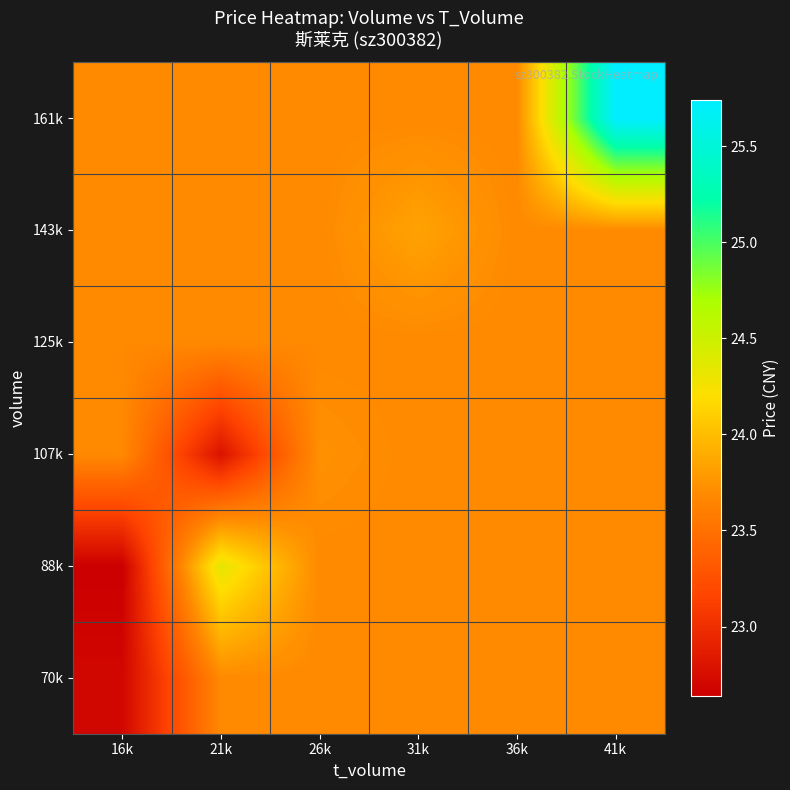

Which label corresponds to the largest value in the chart?

41k